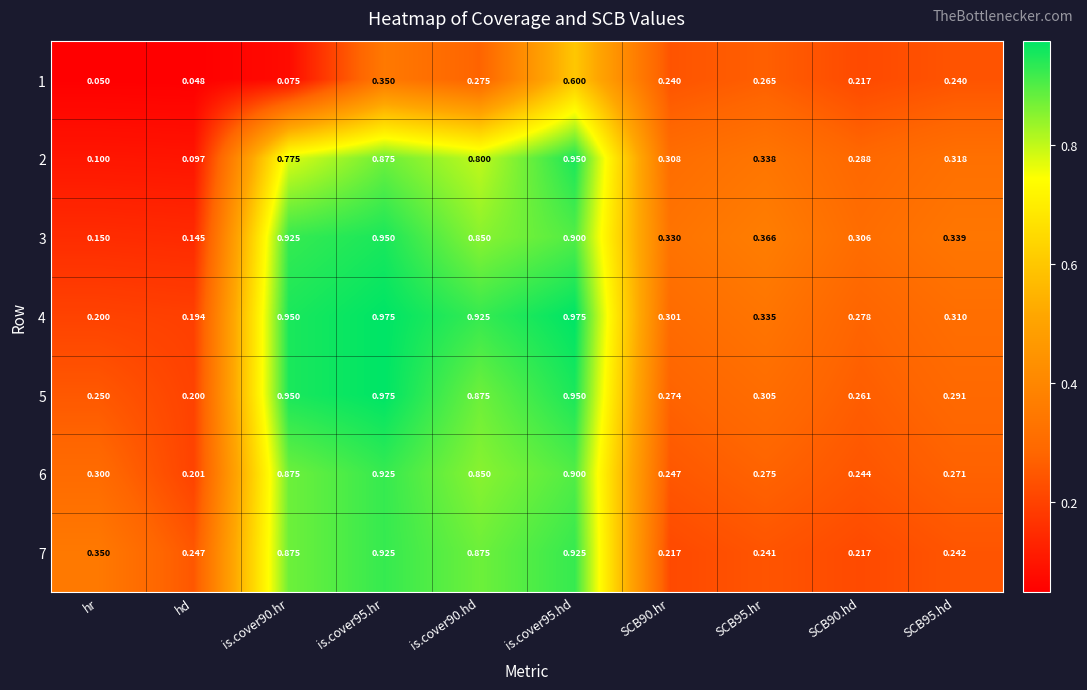

Where is 5 nearest to the value 0?

hd